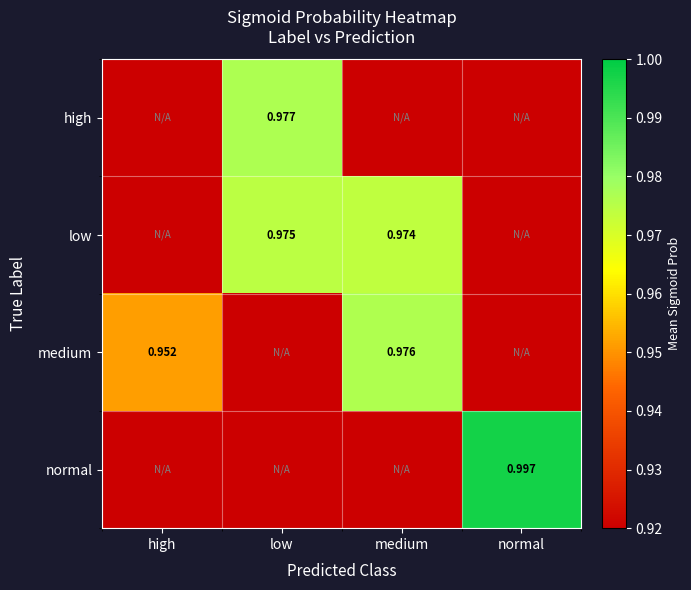

How many data points does each series have?

4